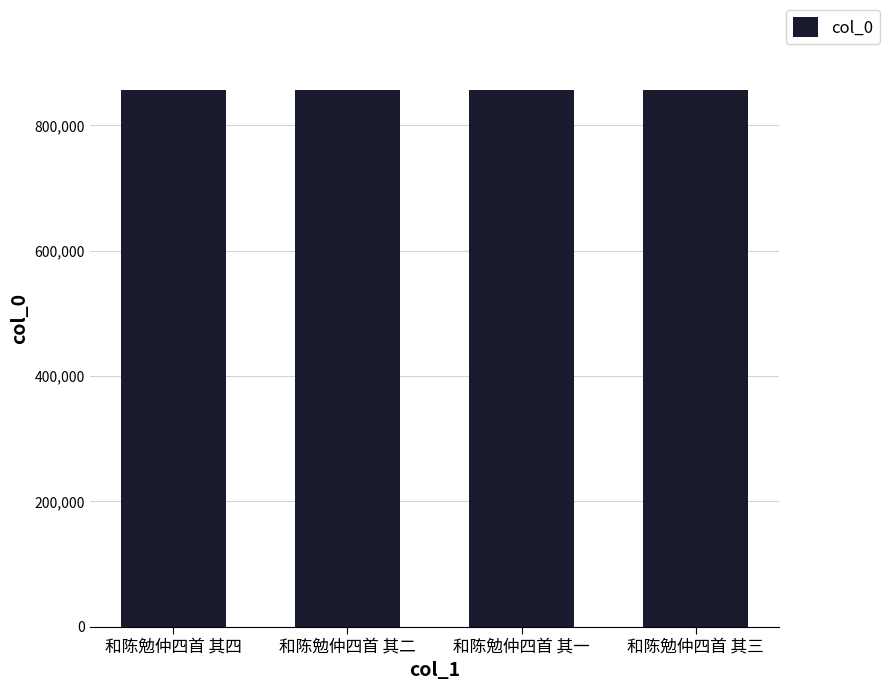

What is the value of the 1st bar from the left?

855706